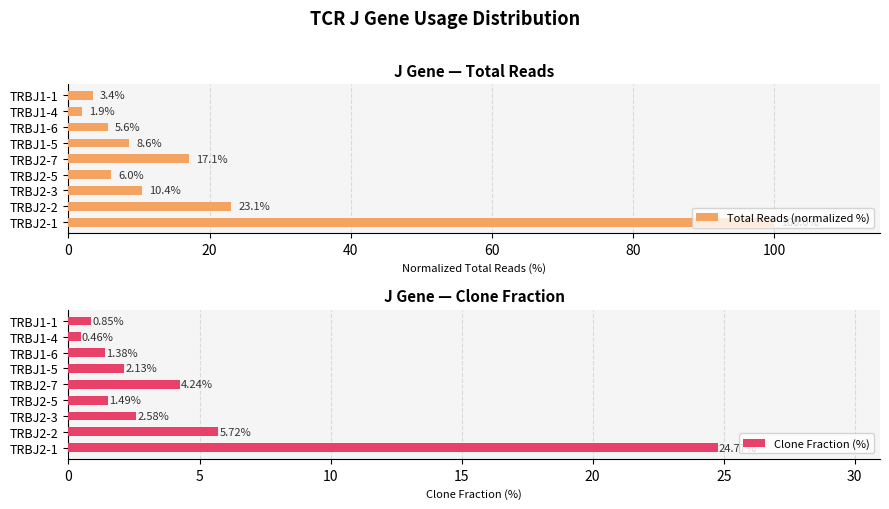

At how many categories does at least one series exceed 78?

1